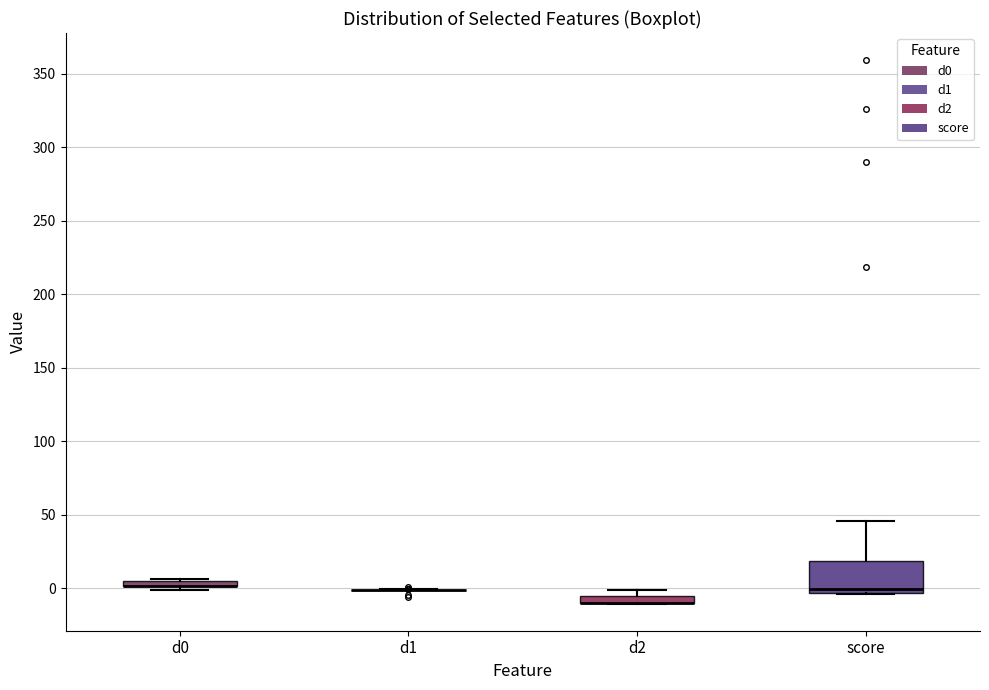

Comparing the boxes themselves (not the whiskers), which one is the tallest?

score